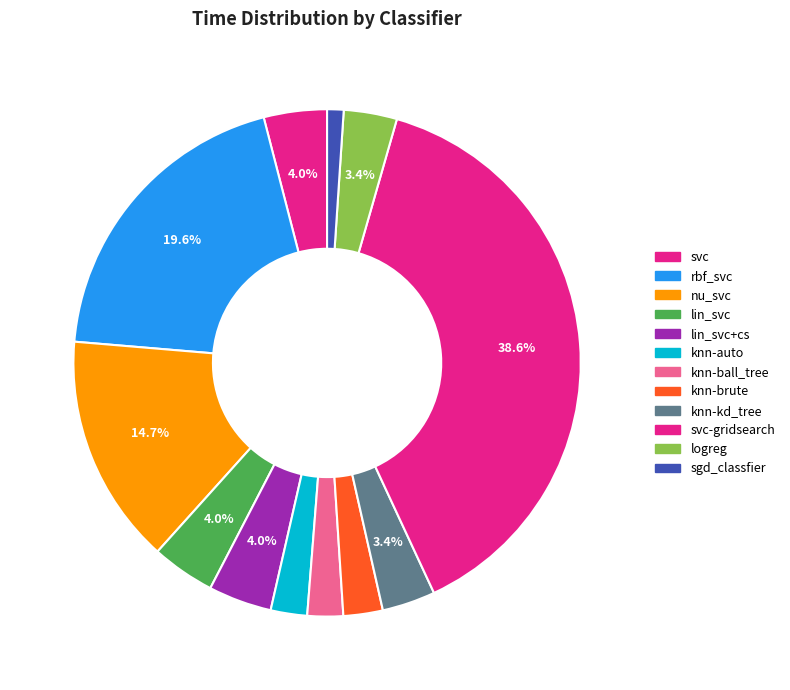

Which slice is the smallest?

sgd_classfier